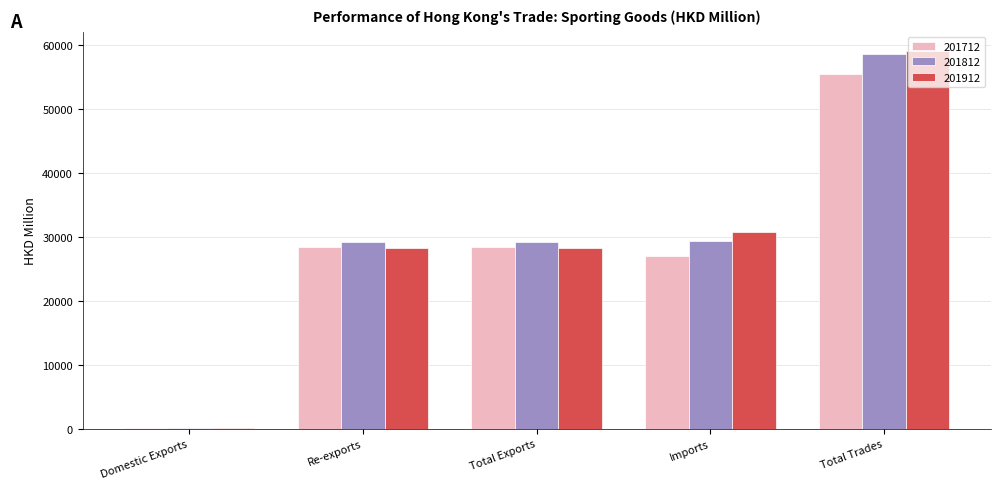

Does the chart contain stacked bars?

No